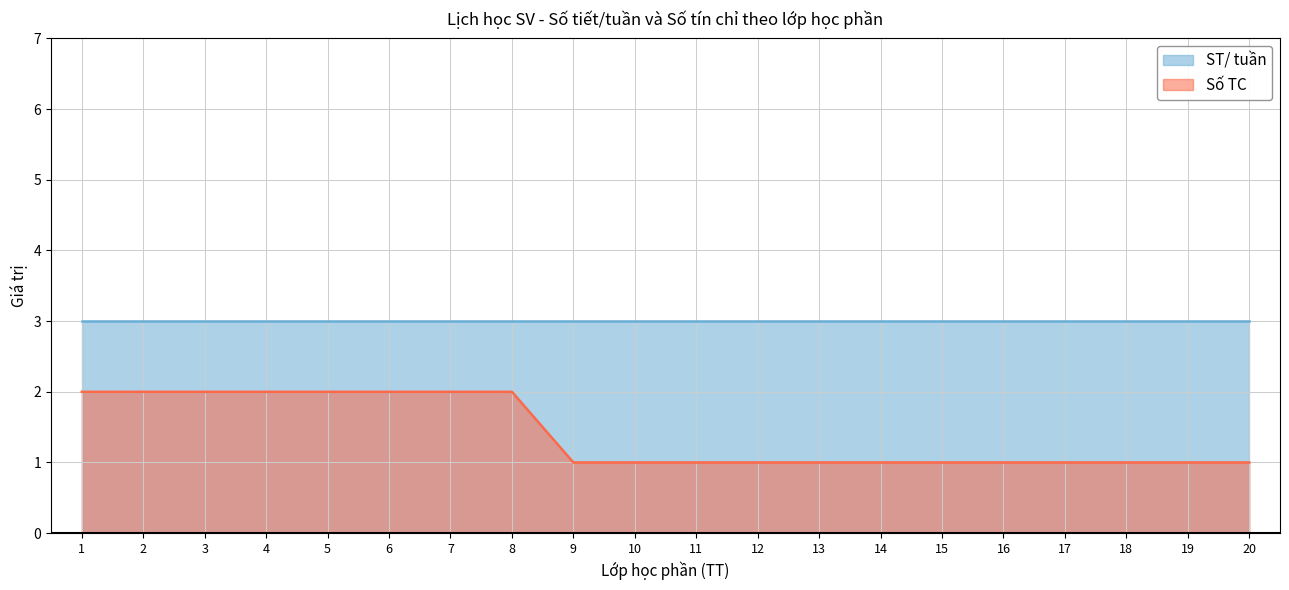

The Số TC series shows 1 at 19. True or false?

True